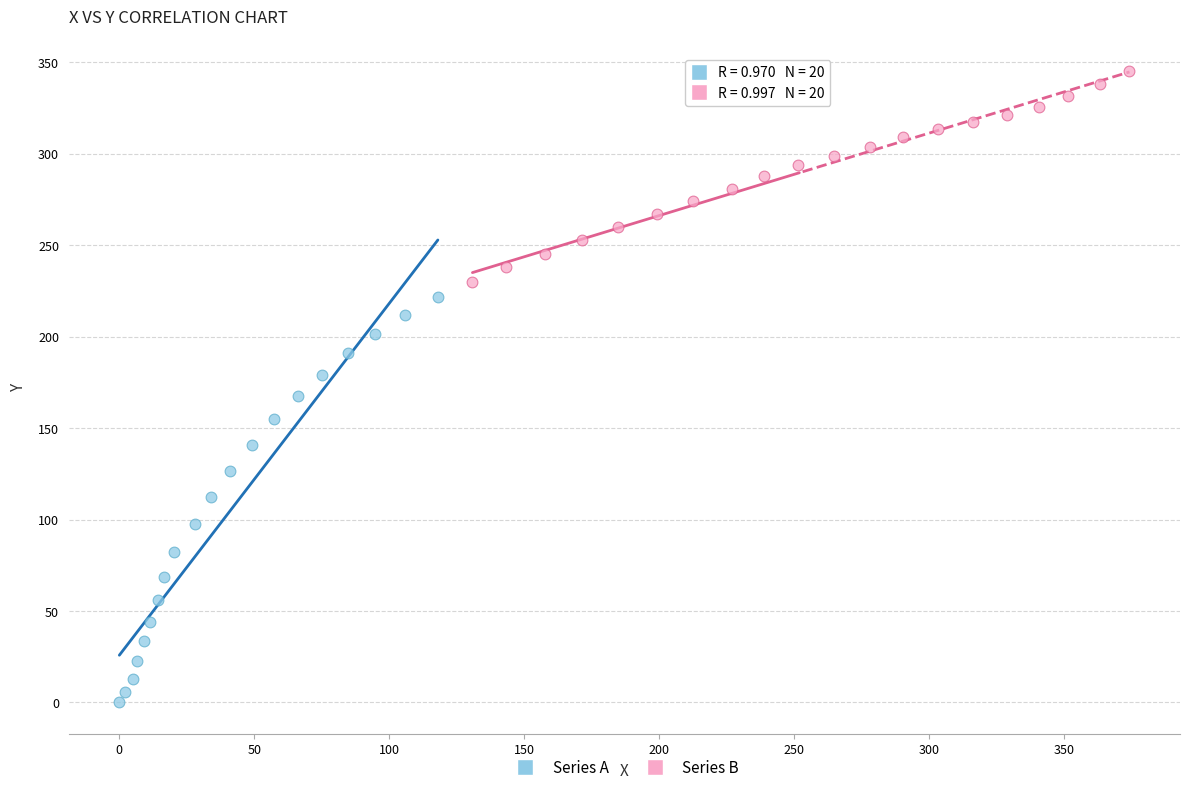

Which series contains the lowest Y value?

Series A